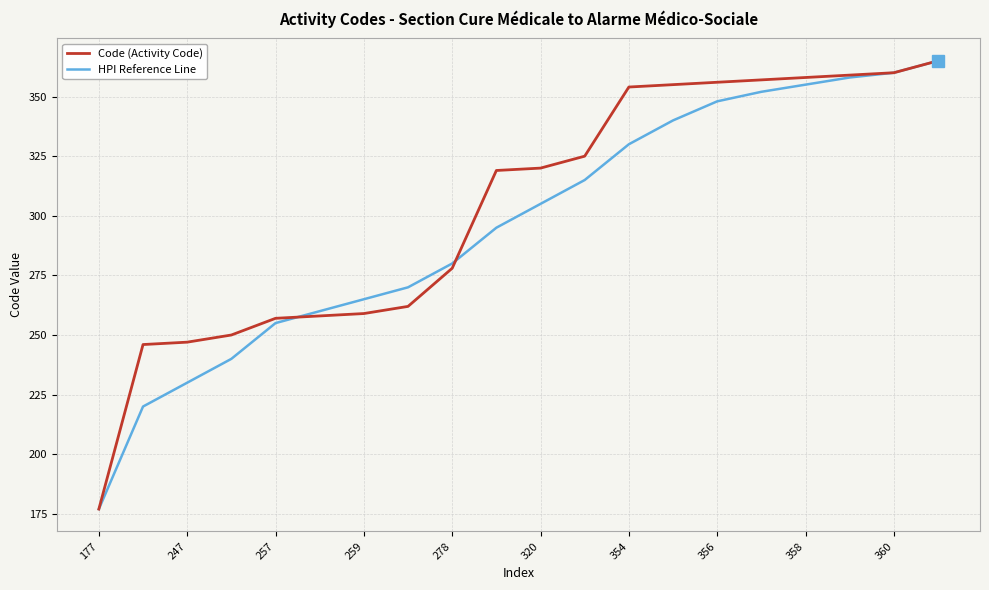

What is the lowest value of the Code (Activity Code) series?

177